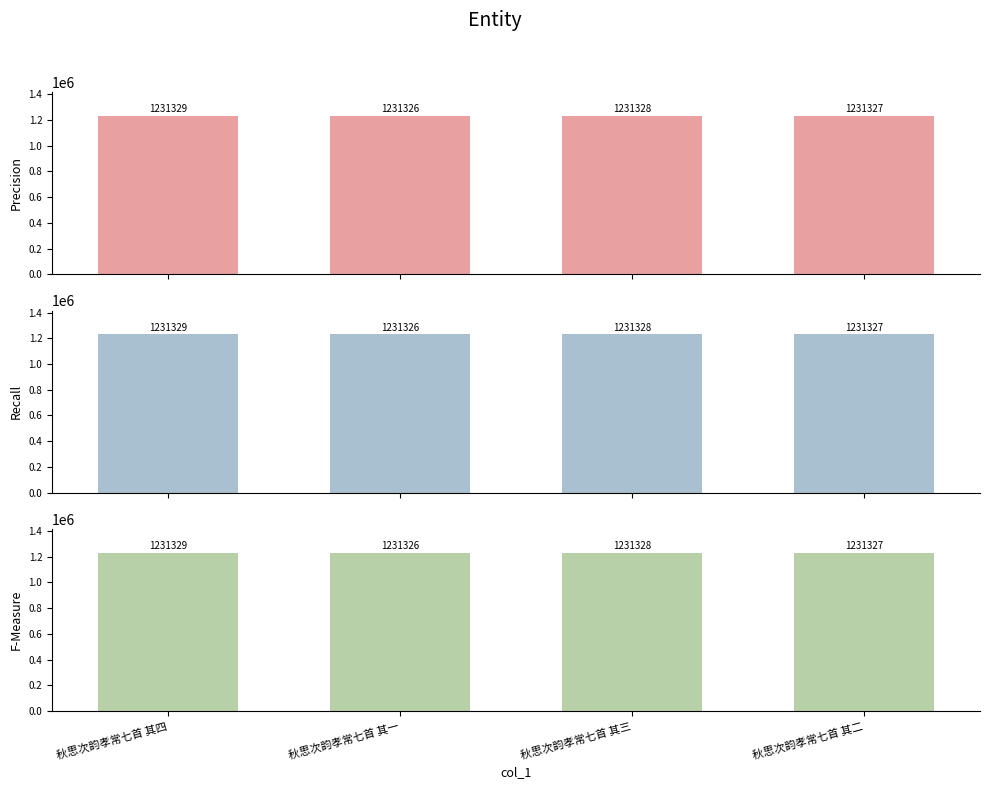

The value at 秋思次韵孝常七首 其三 is 1231328. True or false?

True